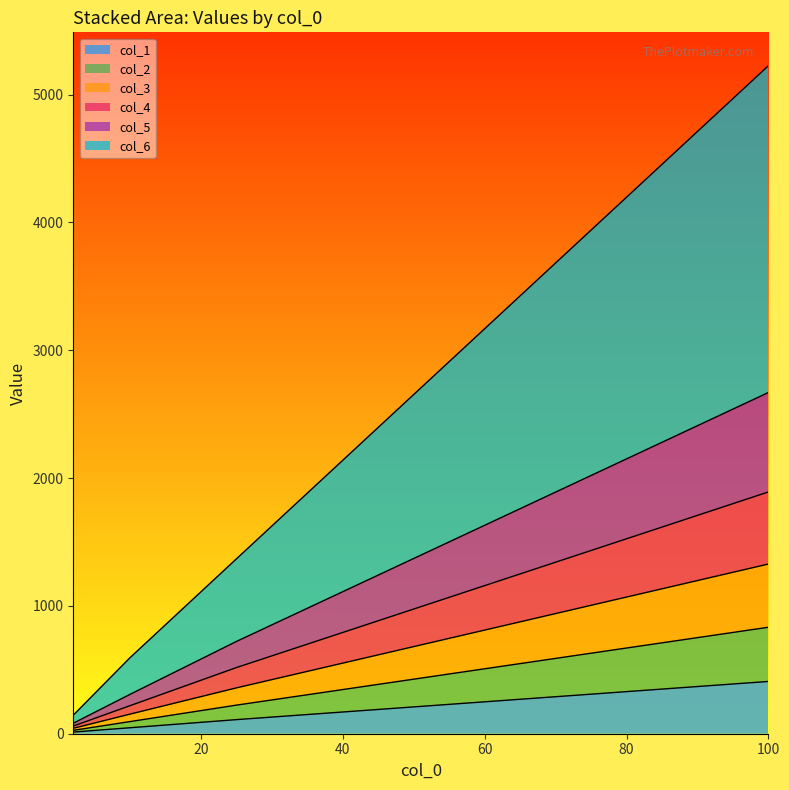

What is the highest value of the col_1 series?

408.9